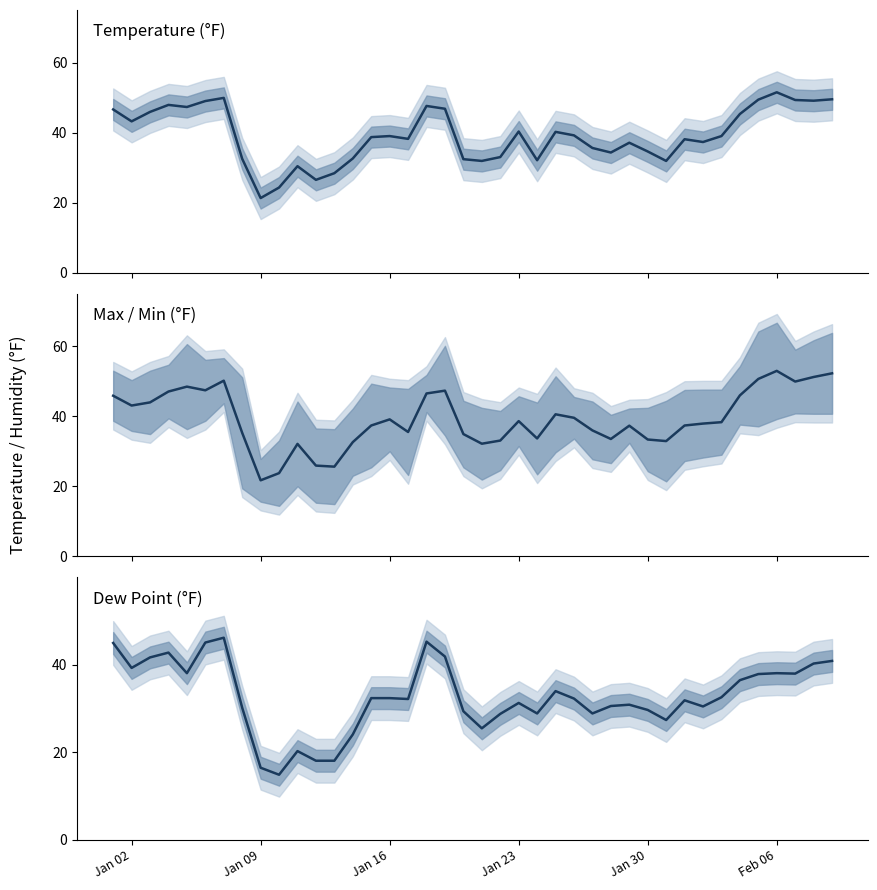

What is the difference between the maximum and minimum values in the TEMP series?

30.2